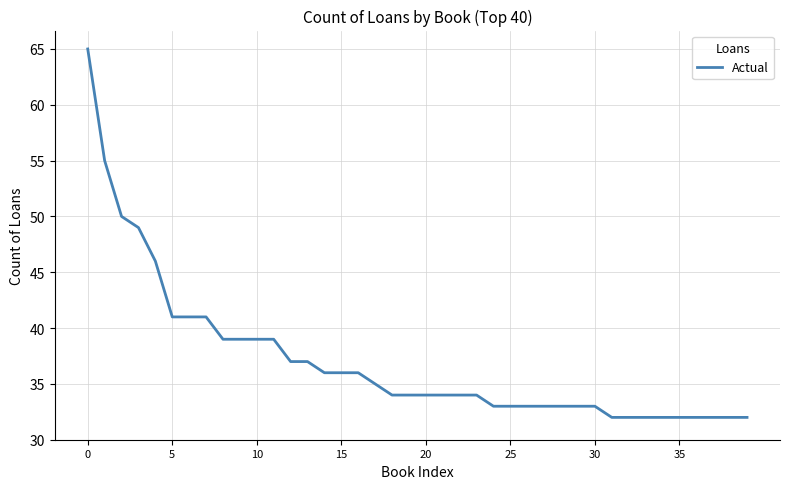

What is the minimum value shown in the chart?

32